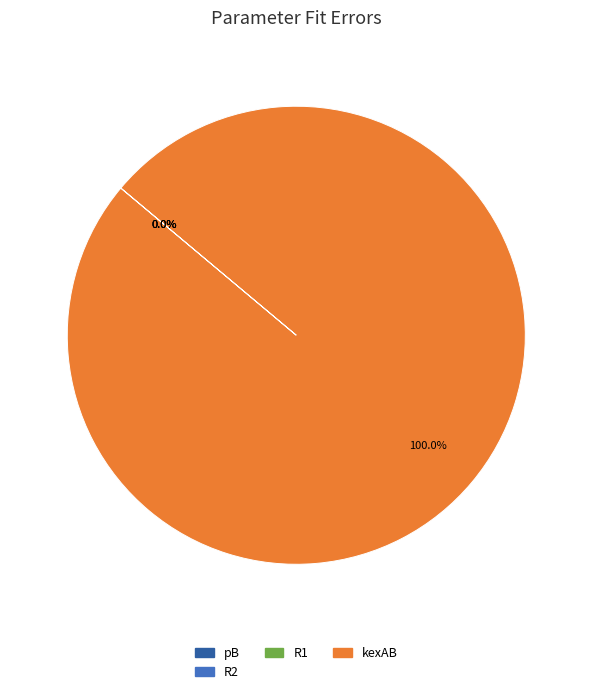

Is there a majority slice in this chart?

Yes